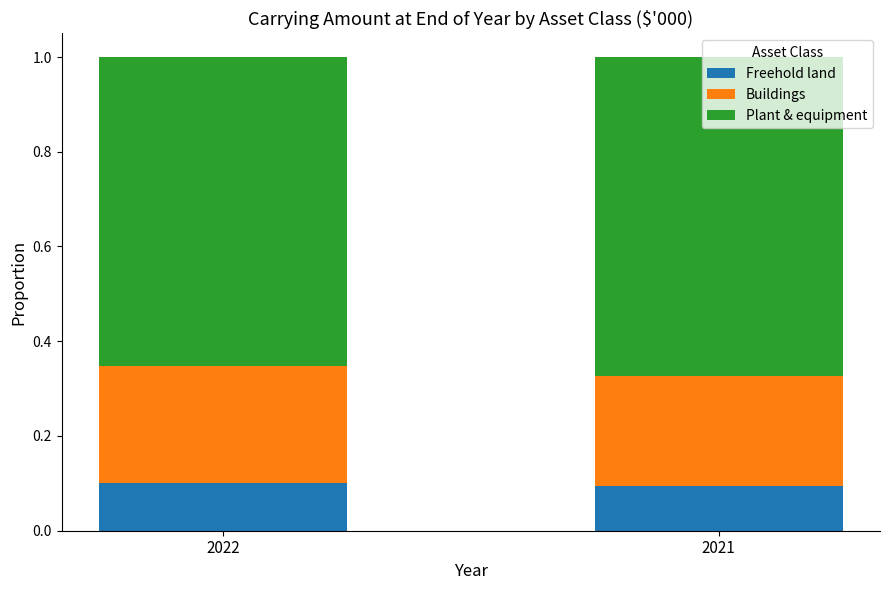

What is the total value across all series at 2021?

1.0